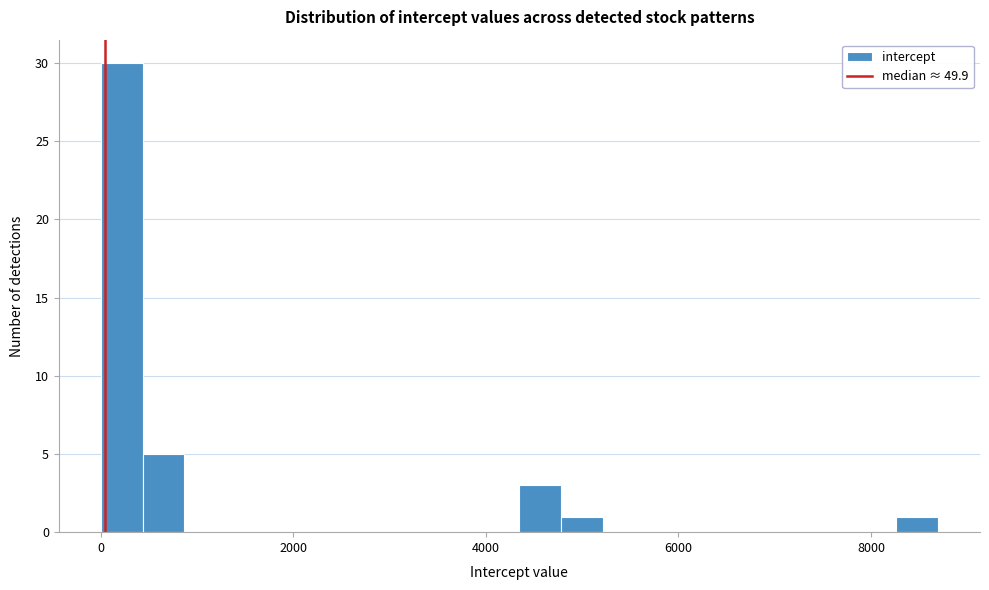

Around what value on the x-axis is the tallest bar? Give the approximate position of its centre, as read against the axis.

200